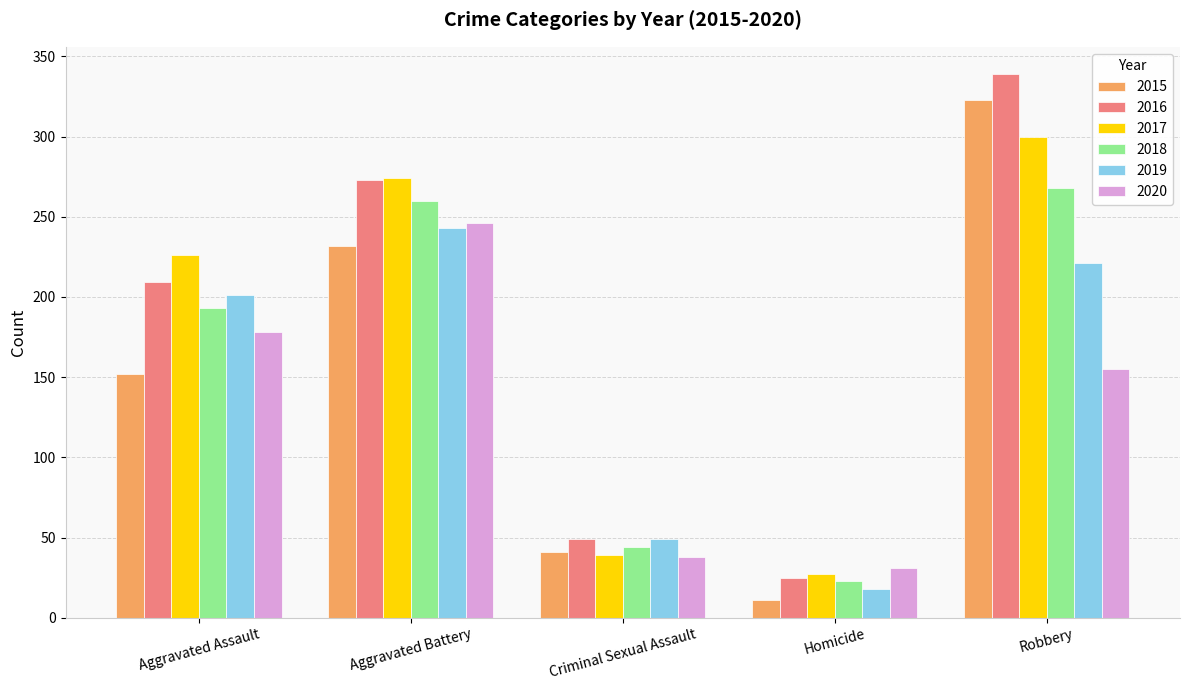

At which category is the sum across all series the highest?

Robbery